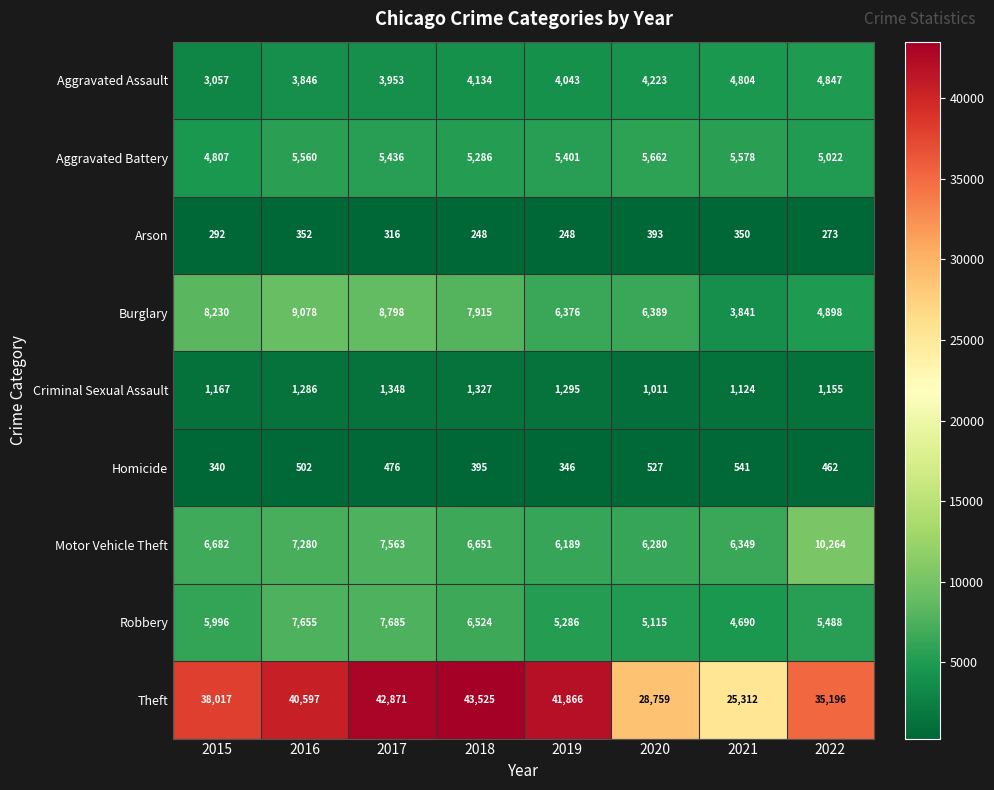

Which series has the largest total across all categories?

Theft